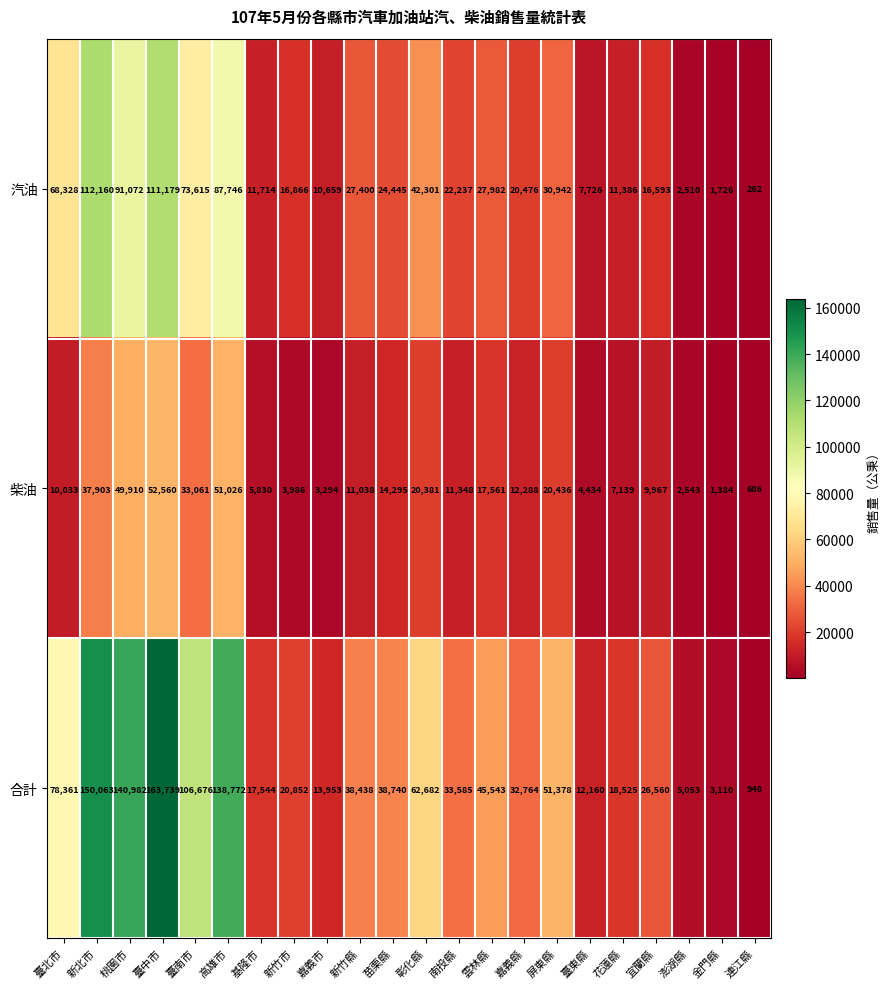

What value does the 汽油 series have at 澎湖縣?

2510